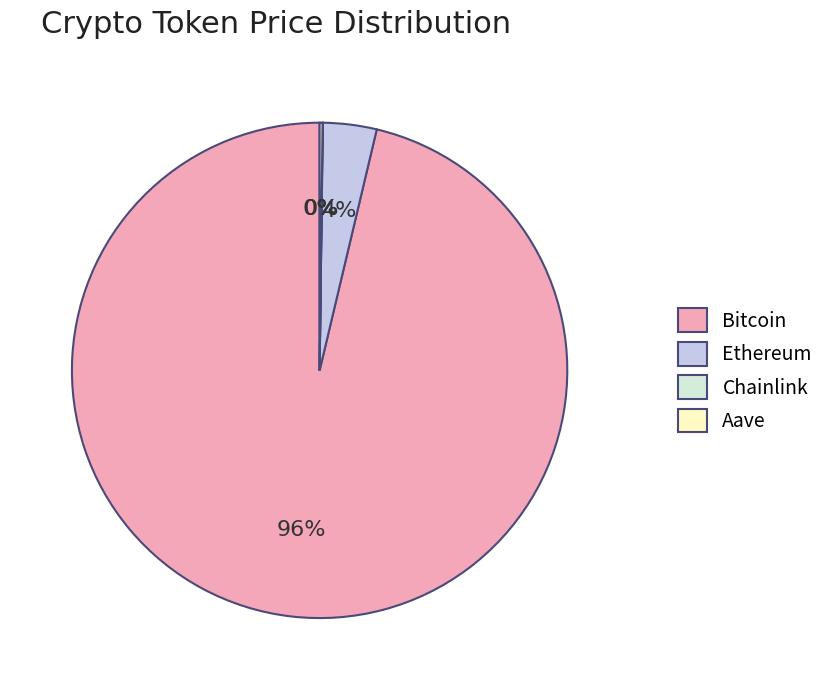

Which has a higher value, Bitcoin or Ethereum?

Bitcoin